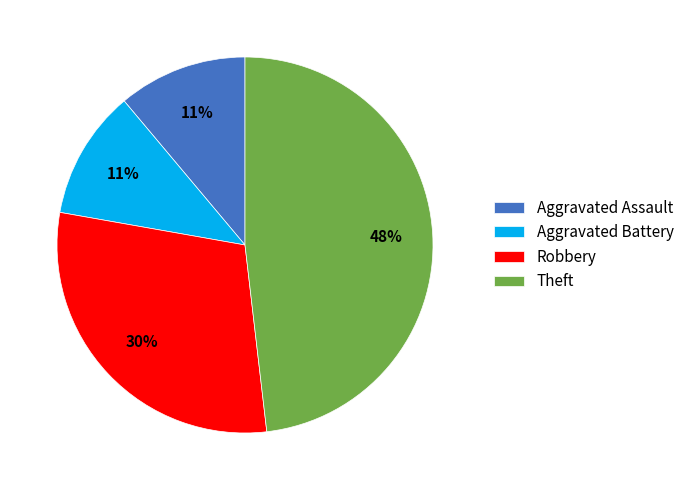

To the nearest percent, what is the difference between the Robbery and Aggravated Assault slice percentages?

19%